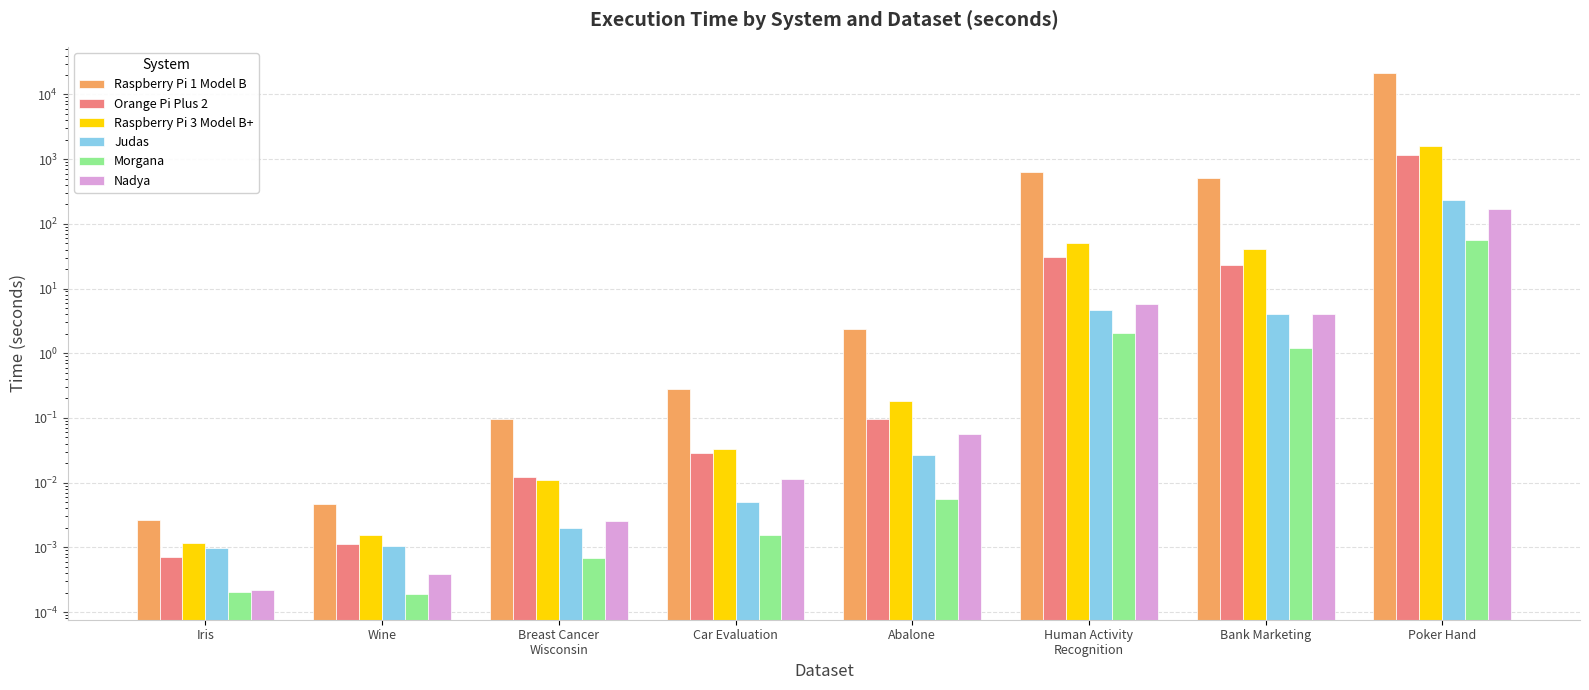

What are all the series names shown in the legend?

Raspberry Pi 1 Model B, Orange Pi Plus 2, Raspberry Pi 3 Model B+, Judas, Morgana, Nadya